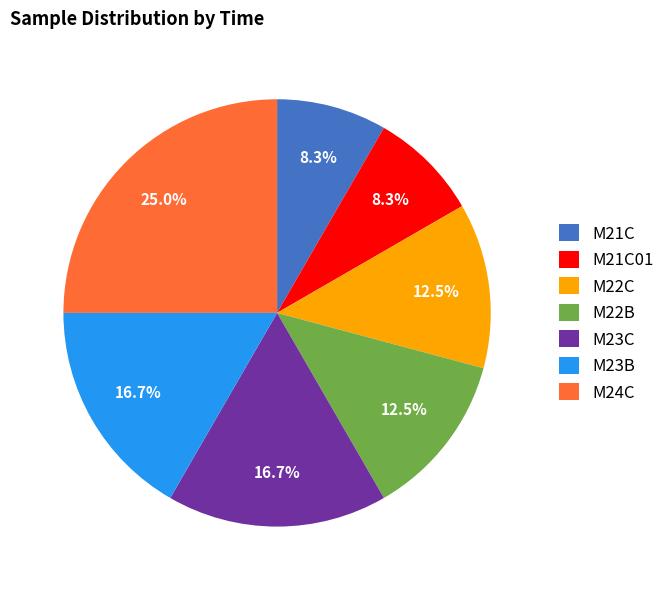

Does M22C represent more than half of the total?

No